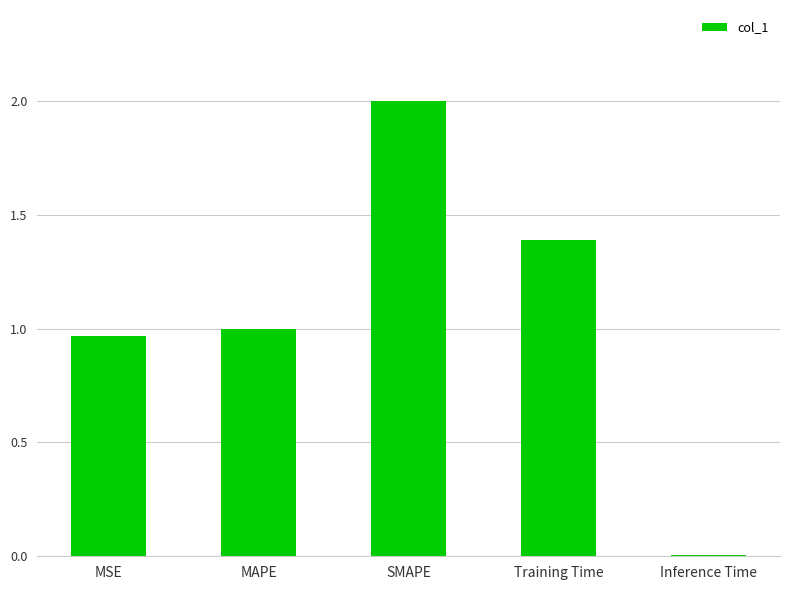

What is the change in value from SMAPE to Training Time?

-0.6